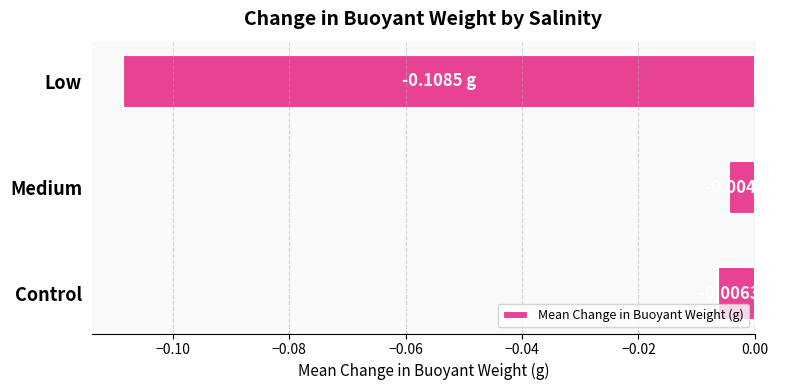

Are the bars grouped side by side (vs. stacked)?

No